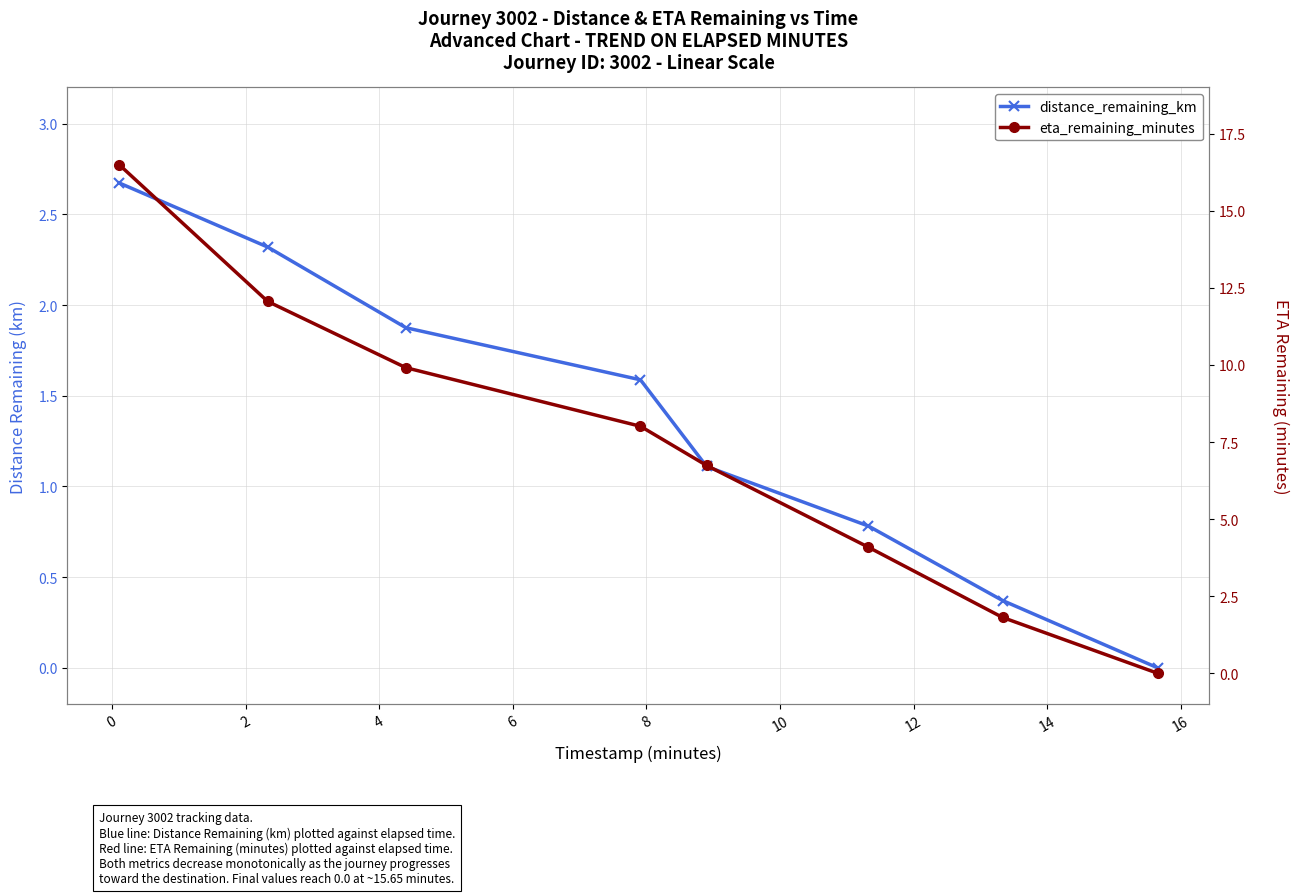

True or false: distance_remaining_km and eta_remaining_minutes intersect in this chart.

False